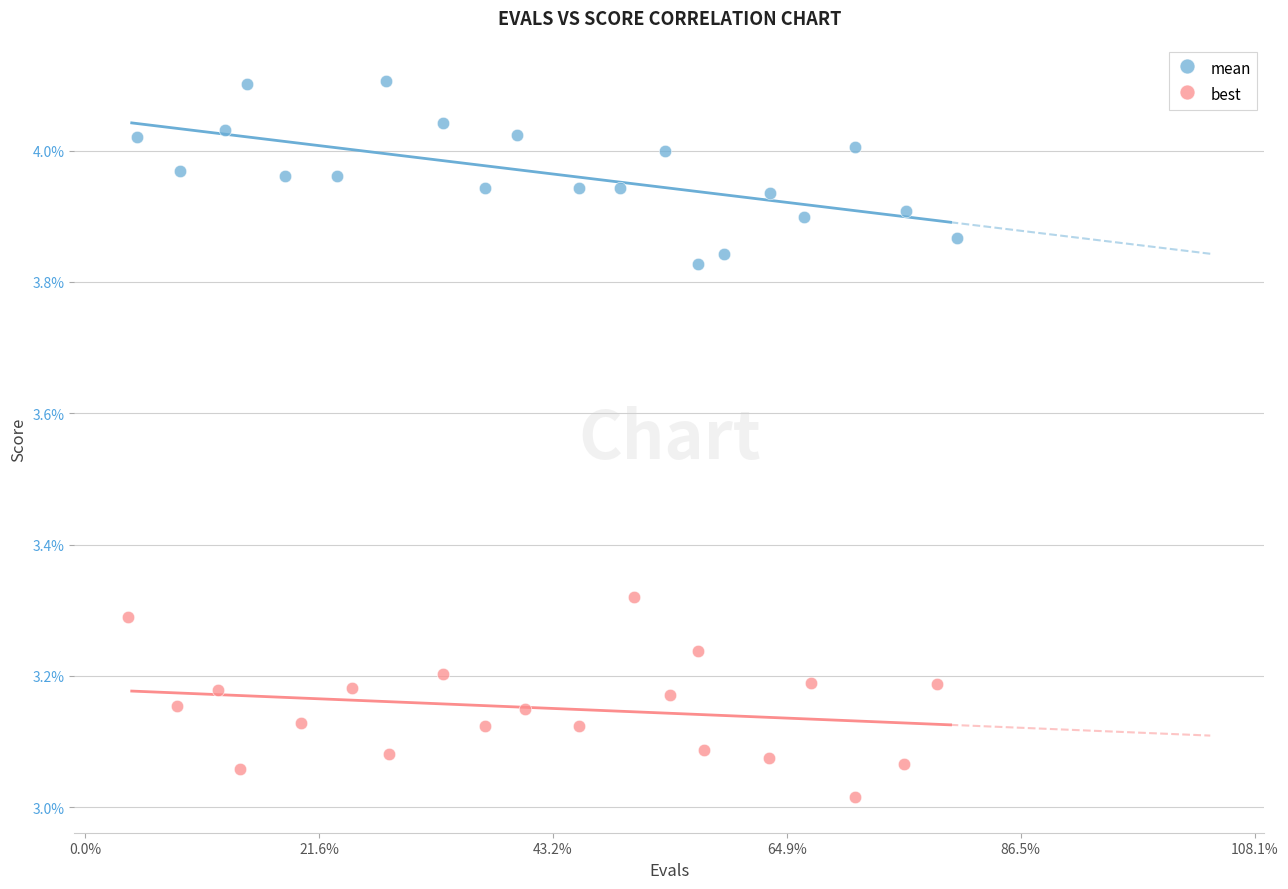

Which series reaches the minimum Y coordinate?

best